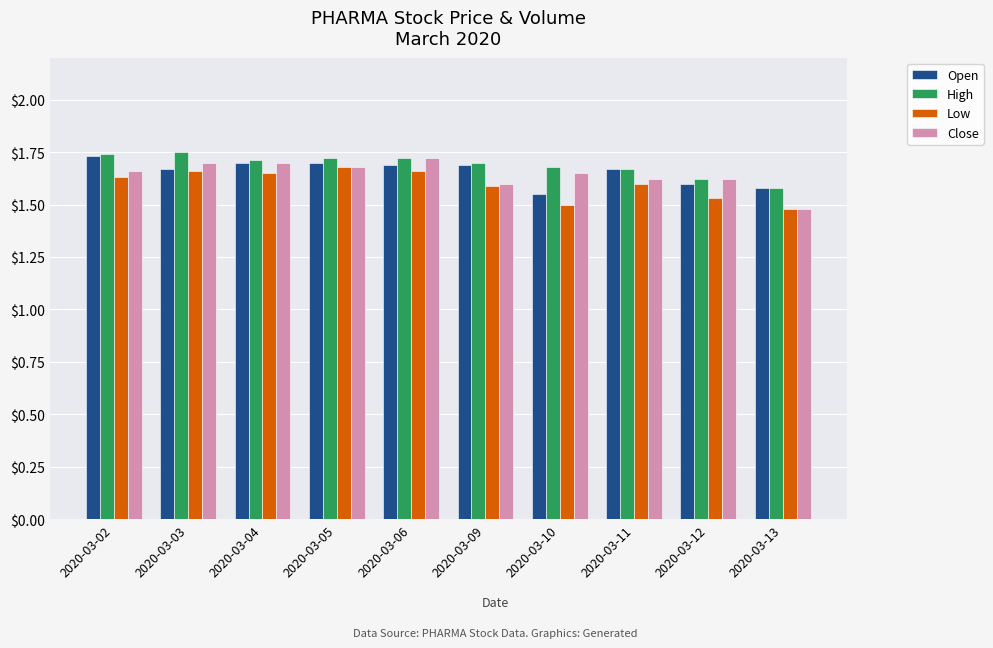

List the series in order of their overall mean, highest first.

High, Open, Close, Low